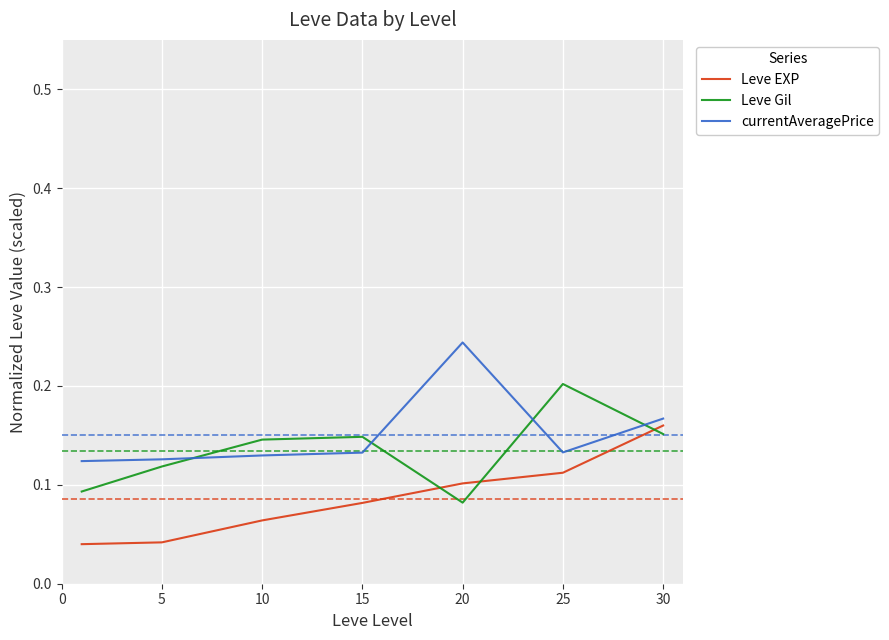

List the series in order of their peak value, lowest first.

Leve EXP, Leve Gil, currentAveragePrice